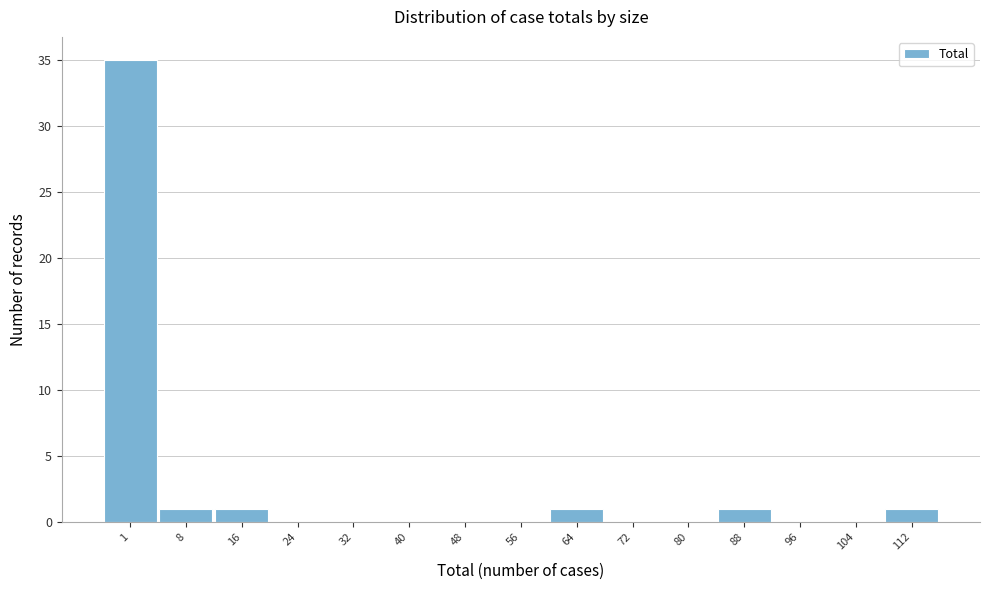

Reading left to right, what are all the values shown in this chart?

1=35	8=1	16=1	24=0	32=0	40=0	48=0	56=0	64=1	72=0	80=0	88=1	96=0	104=0	112=1